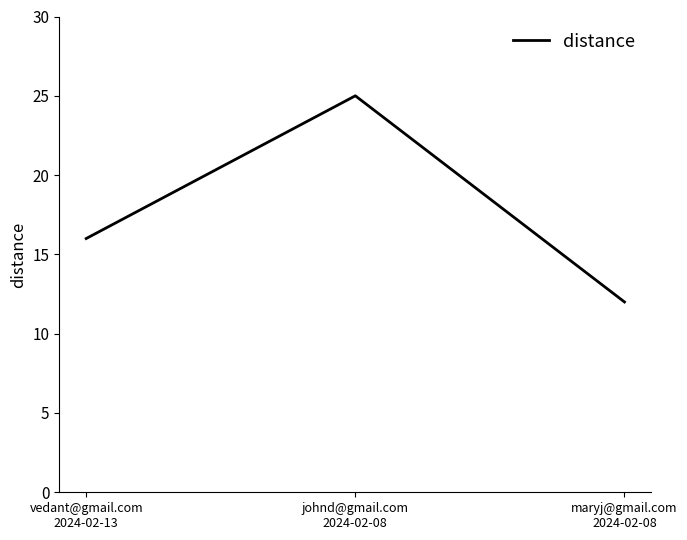

True or false: the data shows 41 at johnd@gmail.com
2024-02-08.

False